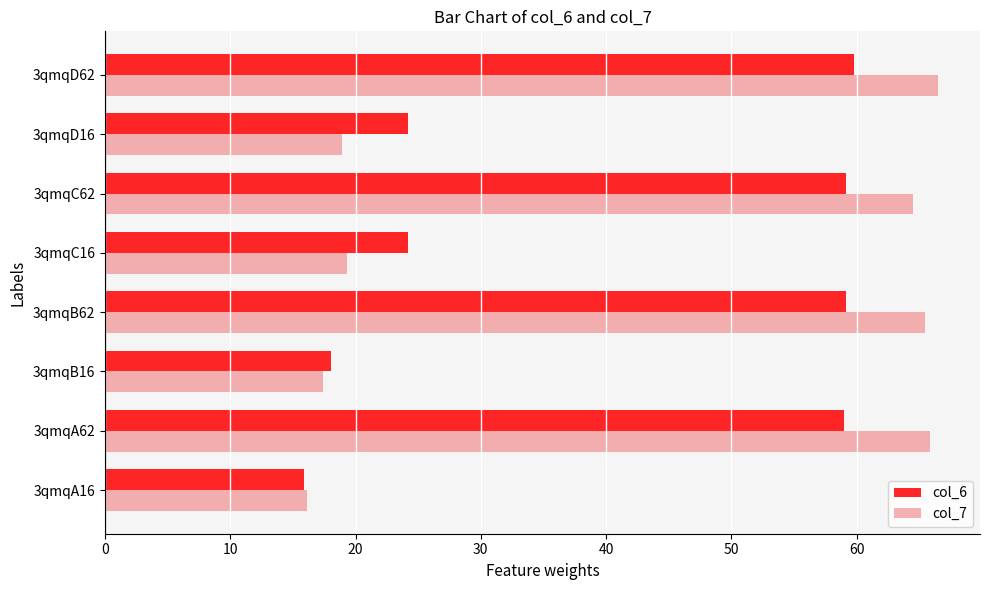

What is the spread (max minus min) of values at 3qmqD16?

5.2